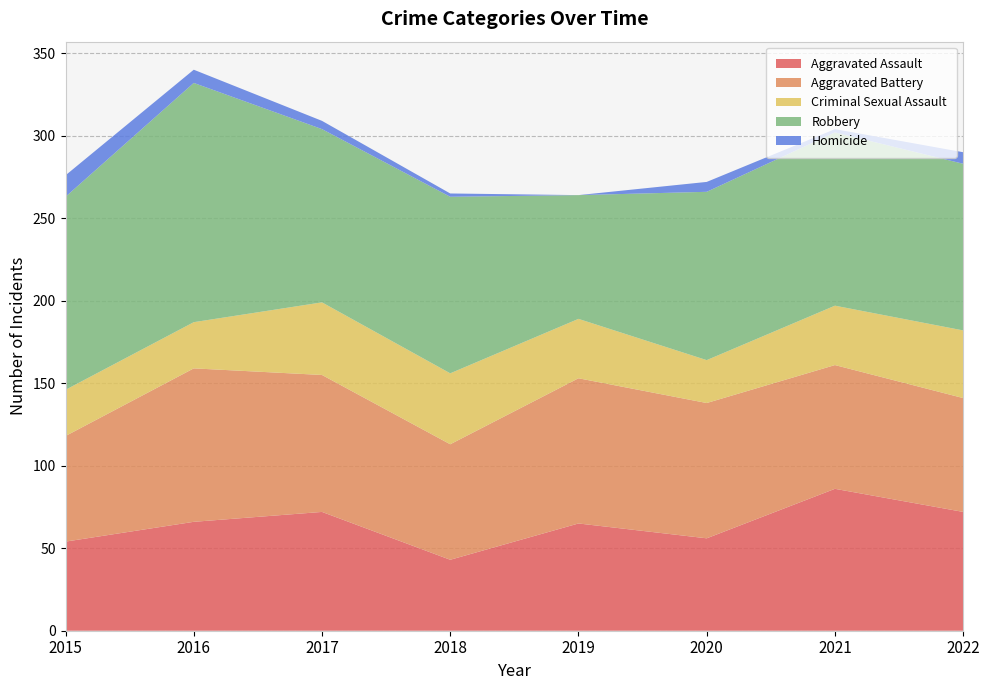

Reading right to left, what are all the values shown in this chart?

Aggravated Assault: 2022=72	2021=86	2020=56	2019=65	2018=43	2017=72	2016=66	2015=54
Aggravated Battery: 2022=69	2021=75	2020=82	2019=88	2018=70	2017=83	2016=93	2015=64
Criminal Sexual Assault: 2022=41	2021=36	2020=26	2019=36	2018=43	2017=44	2016=28	2015=28
Robbery: 2022=101	2021=105	2020=102	2019=75	2018=107	2017=105	2016=145	2015=117
Homicide: 2022=7	2021=2	2020=6	2019=0	2018=2	2017=5	2016=8	2015=13